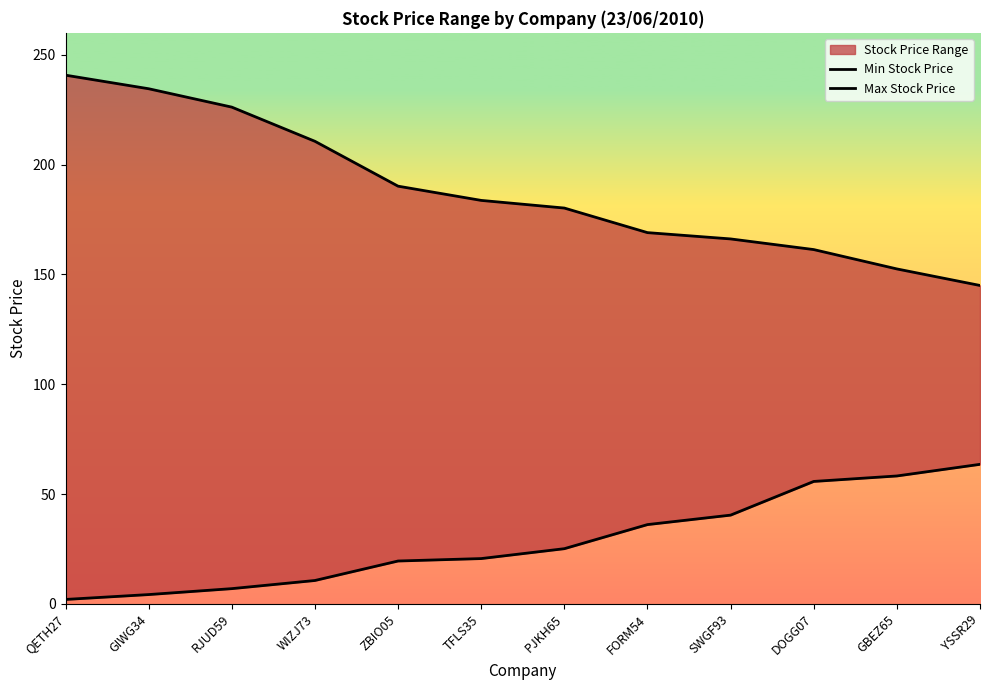

What is the difference between the Min Stock Price values at RJUD59 and SWGF93?

33.5